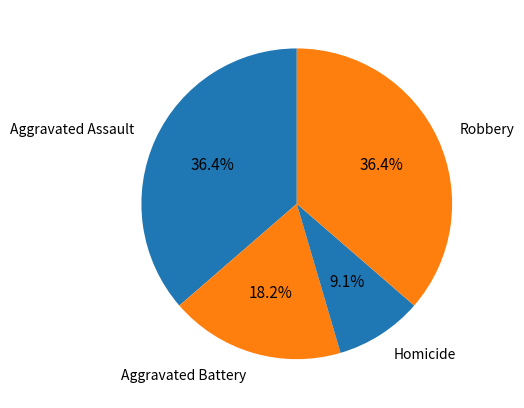

Do Aggravated Battery and Homicide together represent more than half of the pie?

No